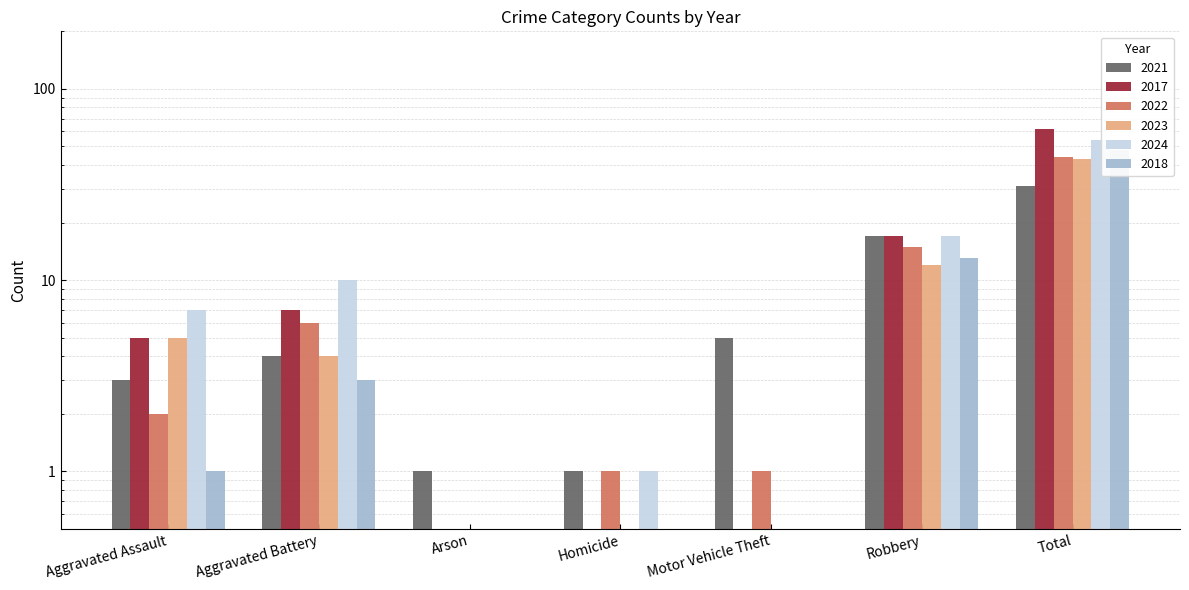

What position from the left is Arson?

3